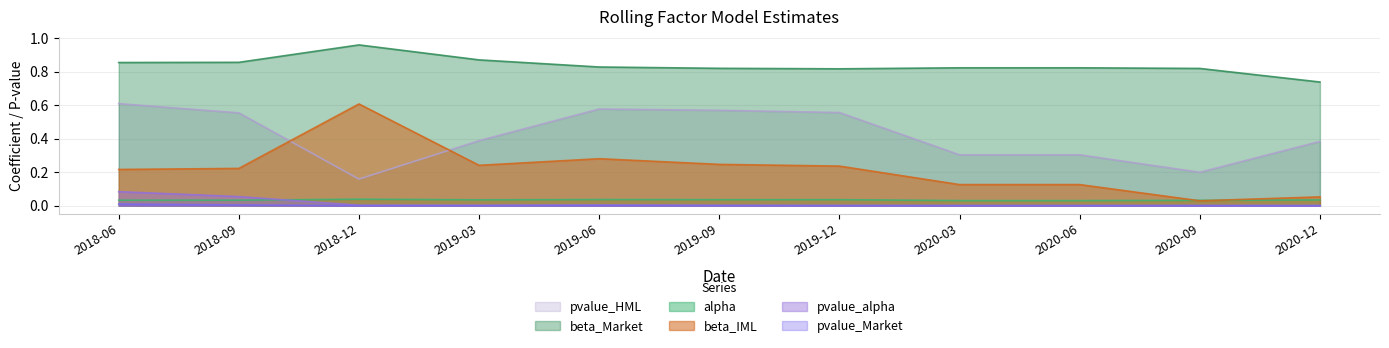

True or false: alpha has more than 0 interior local peaks.

True